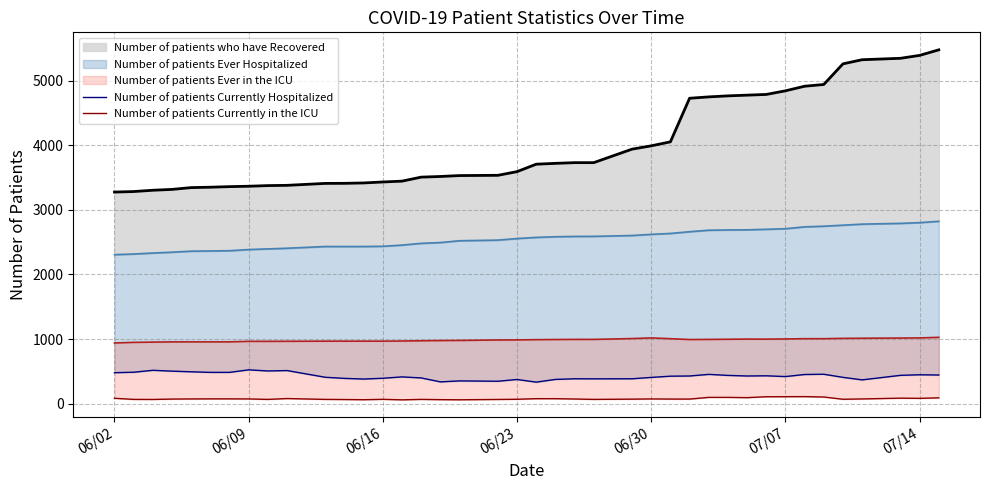

What is the value of the Number of patients Ever in the ICU point at the 29th from the left?

996